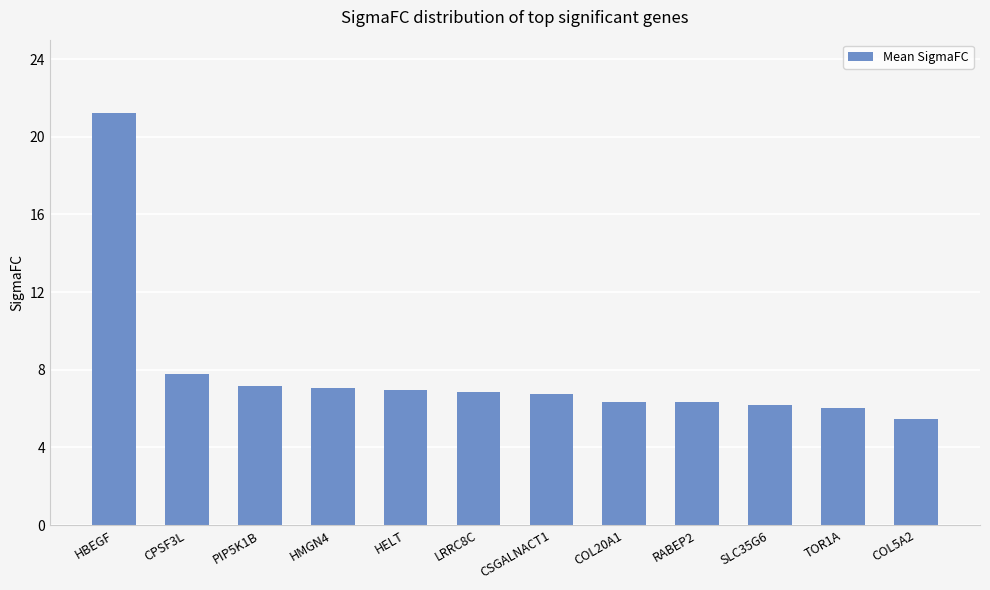

The value at COL5A2 is 7.7. True or false?

False